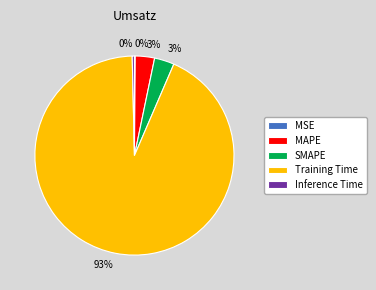

True or false: MAPE accounts for 3% of the total.

True